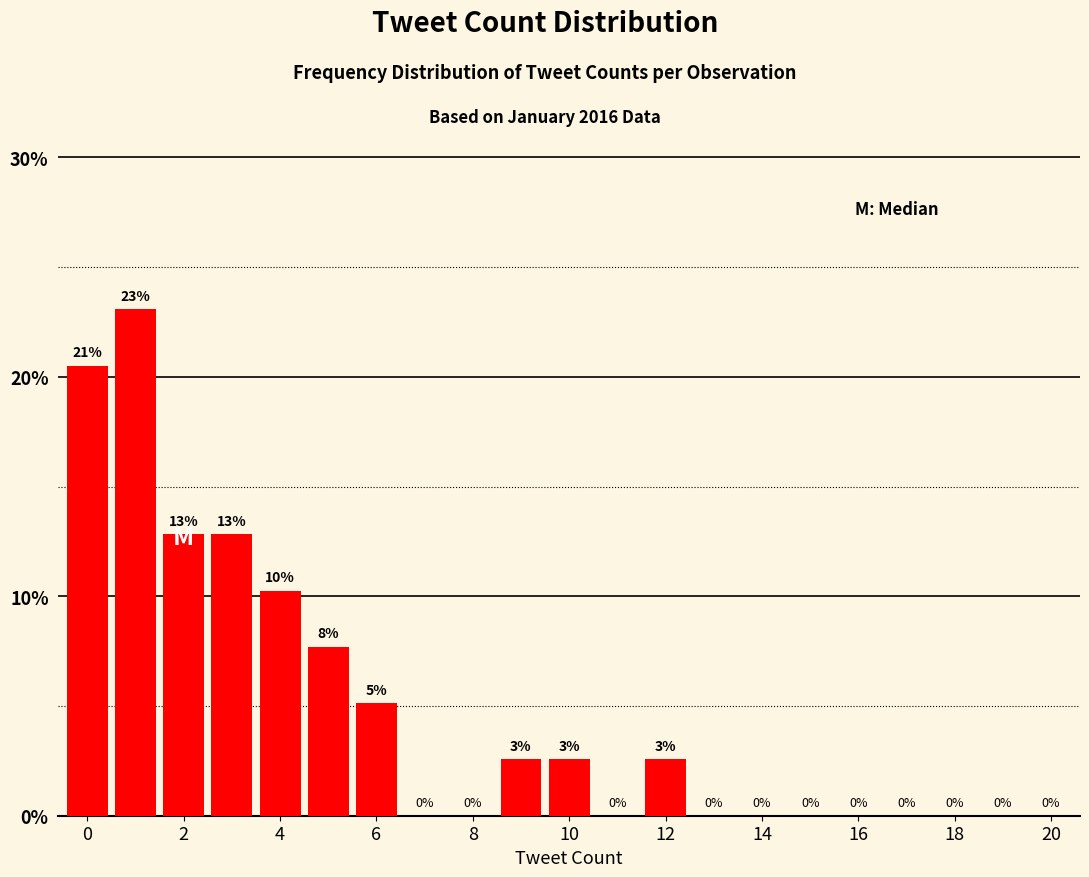

What is the greatest value displayed?

23.1